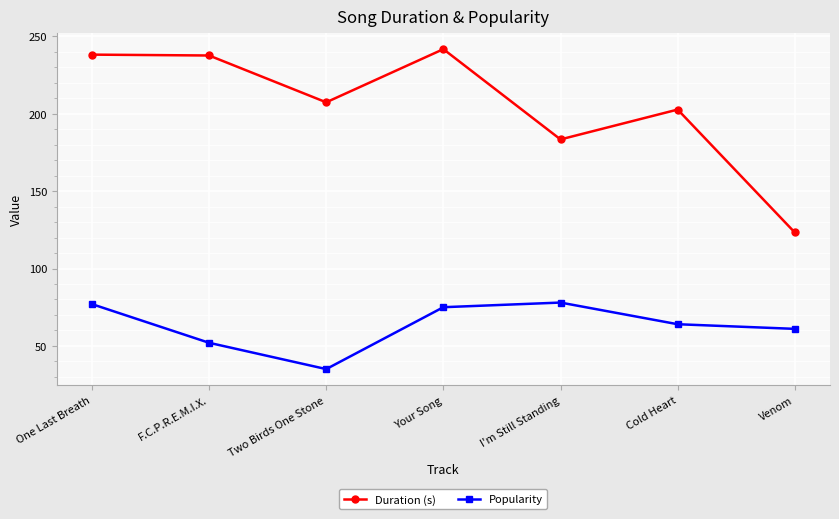

In Duration (s), how many points are lower than both neighbors (excluding endpoints)?

2